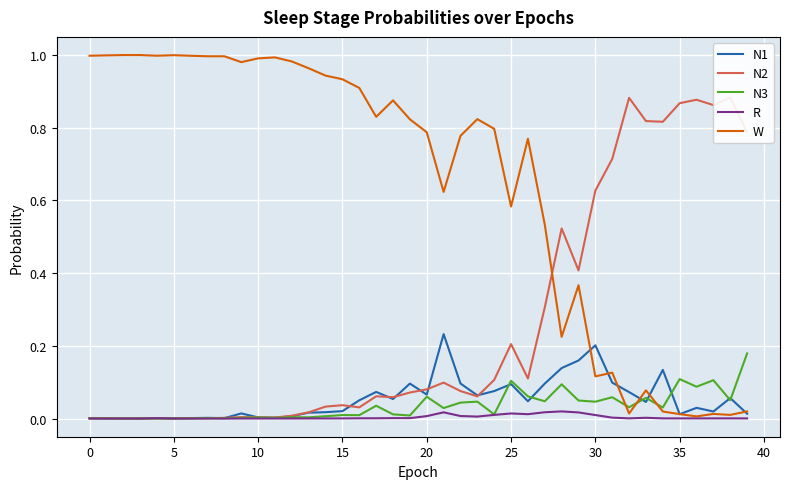

Which series ends up on top after the final intersection of N3 and W?

N3